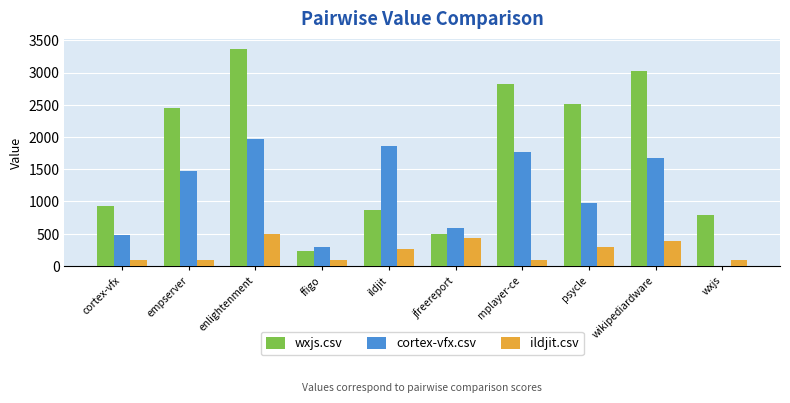

Which series has the largest total across all categories?

wxjs.csv